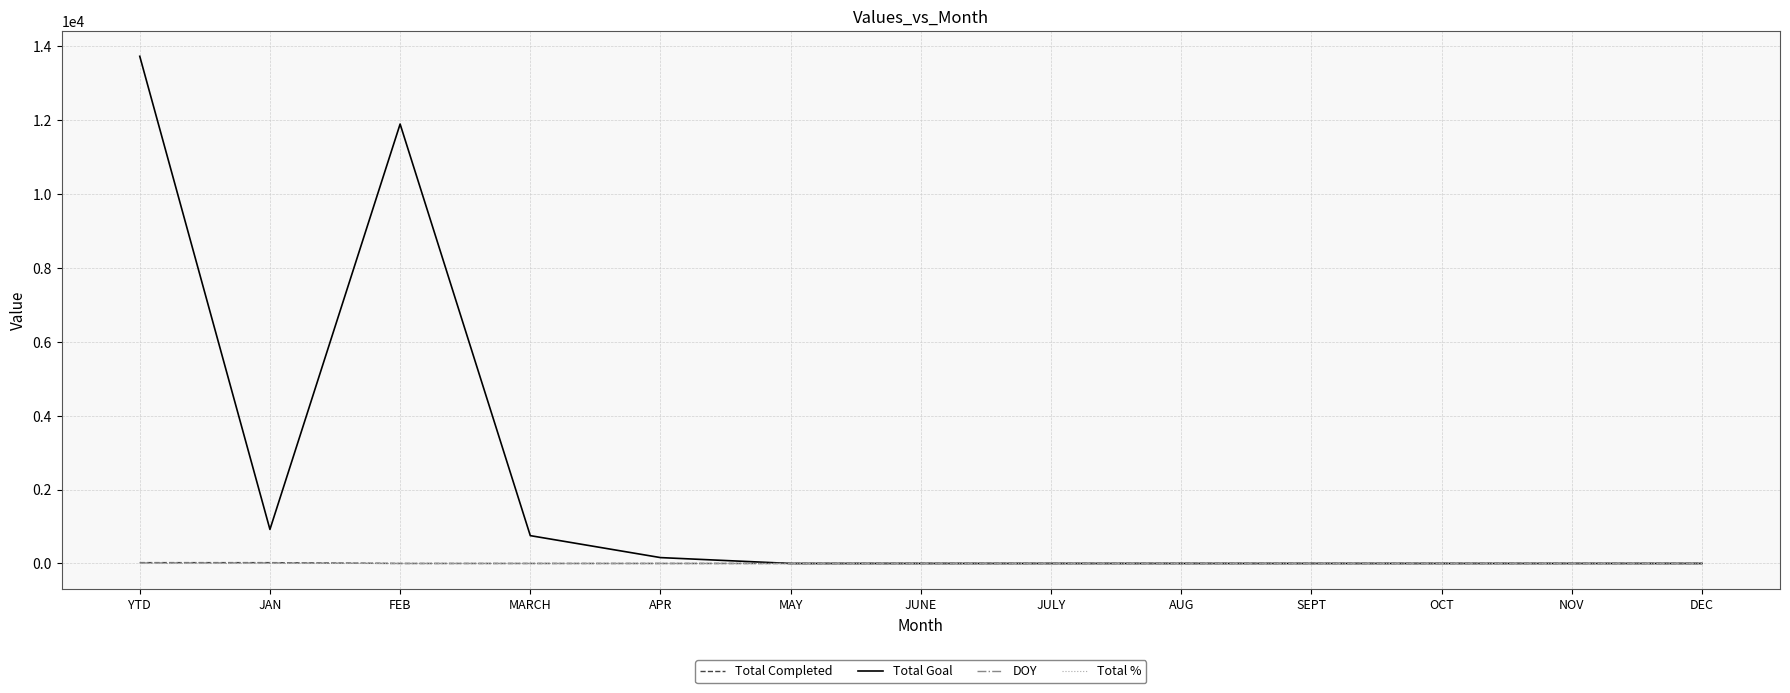

Which label corresponds to the largest value in the chart?

YTD